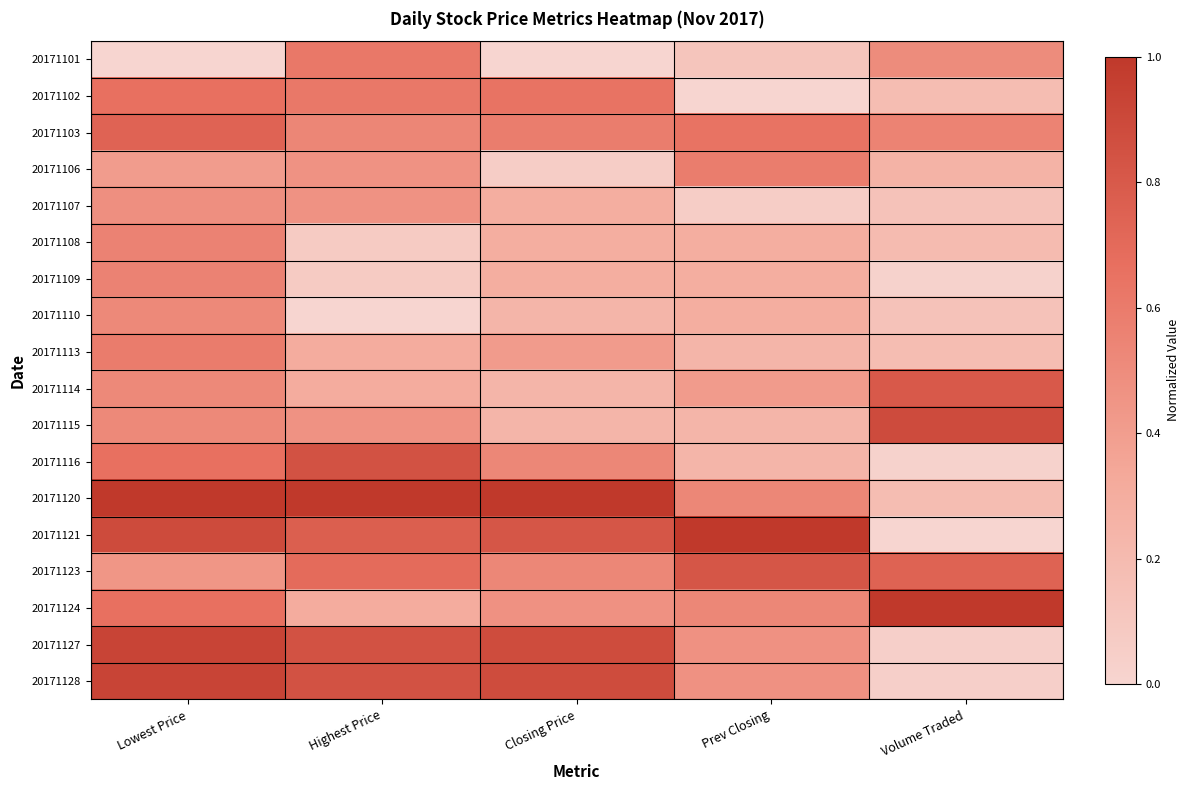

What is the total value across all series at Highest Price?

9.2